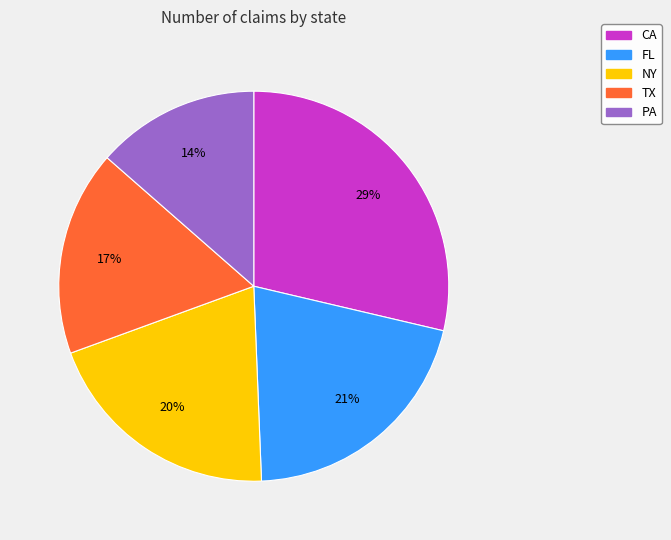

The CA slice represents 29% of the pie. True or false?

True